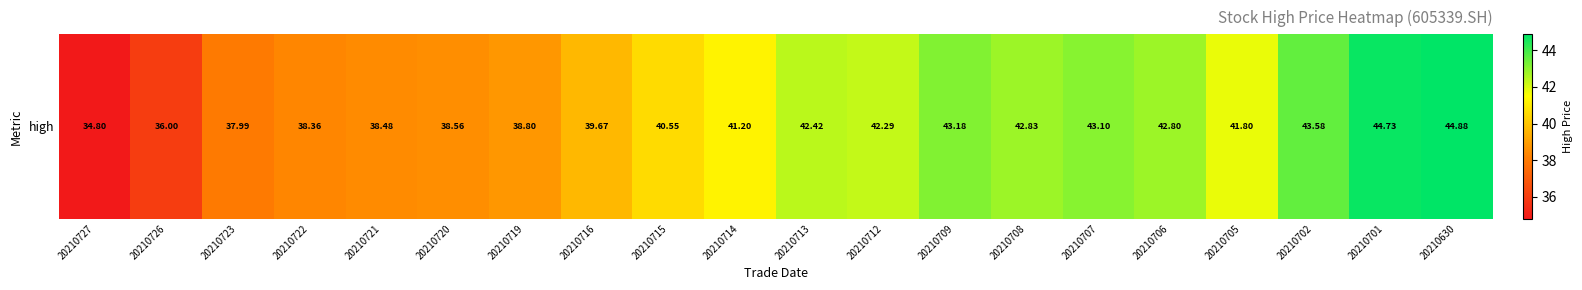

How many data points are above 41?

11